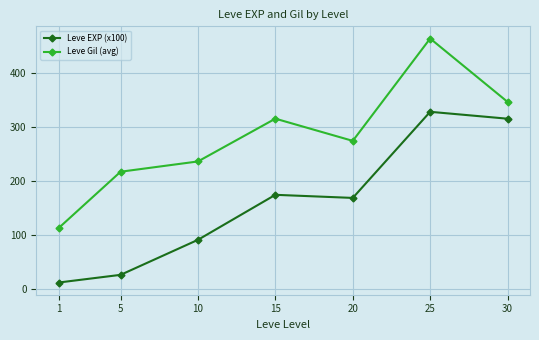

How many series are shown in this chart?

2